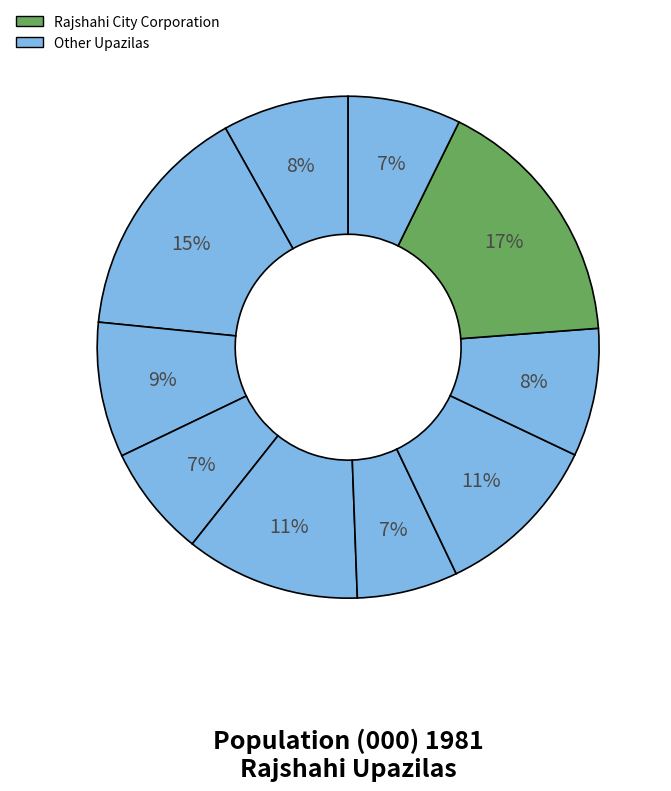

Count the number of slices in the pie.

10